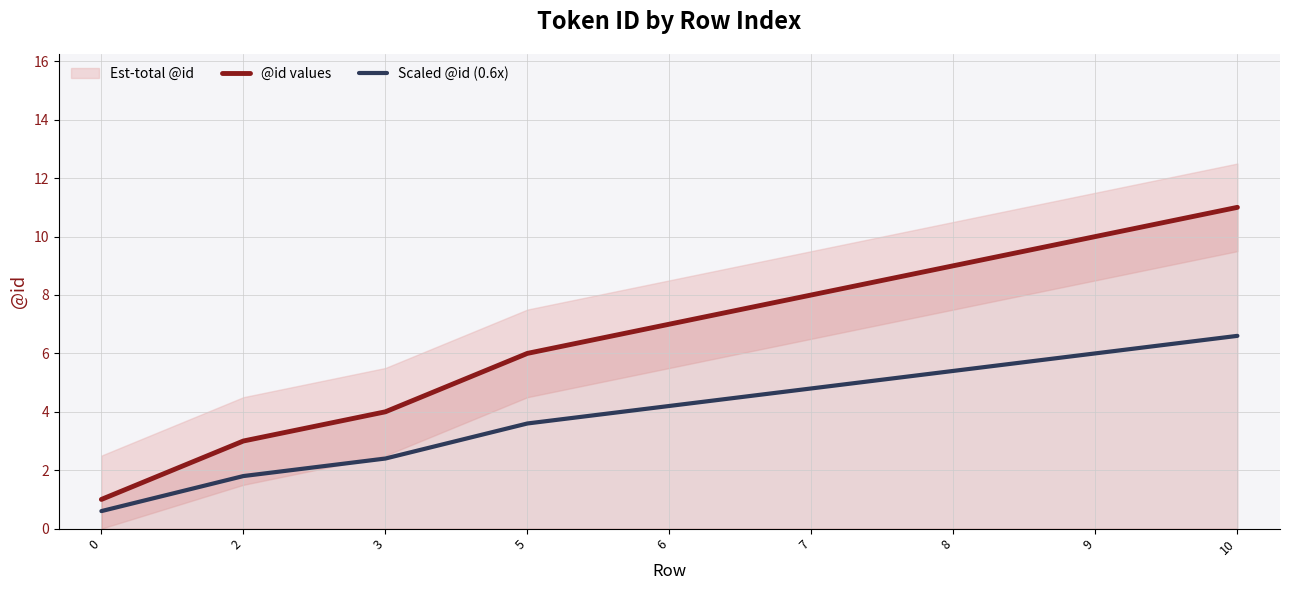

Rank the categories by @id values value from highest to lowest.

10, 9, 8, 7, 6, 5, 3, 2, 0